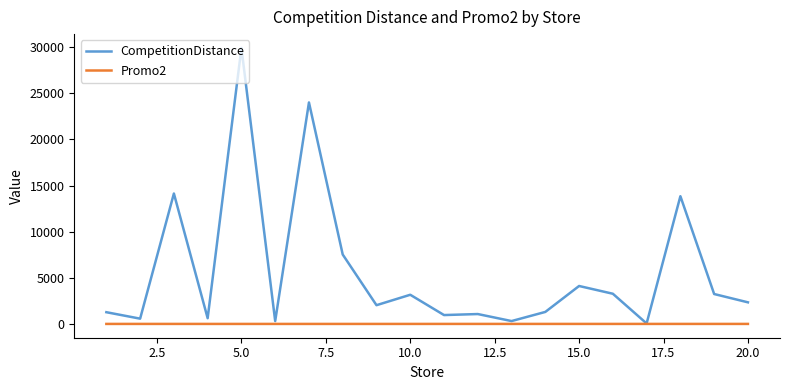

List the series in order of their peak value, lowest first.

Promo2, CompetitionDistance